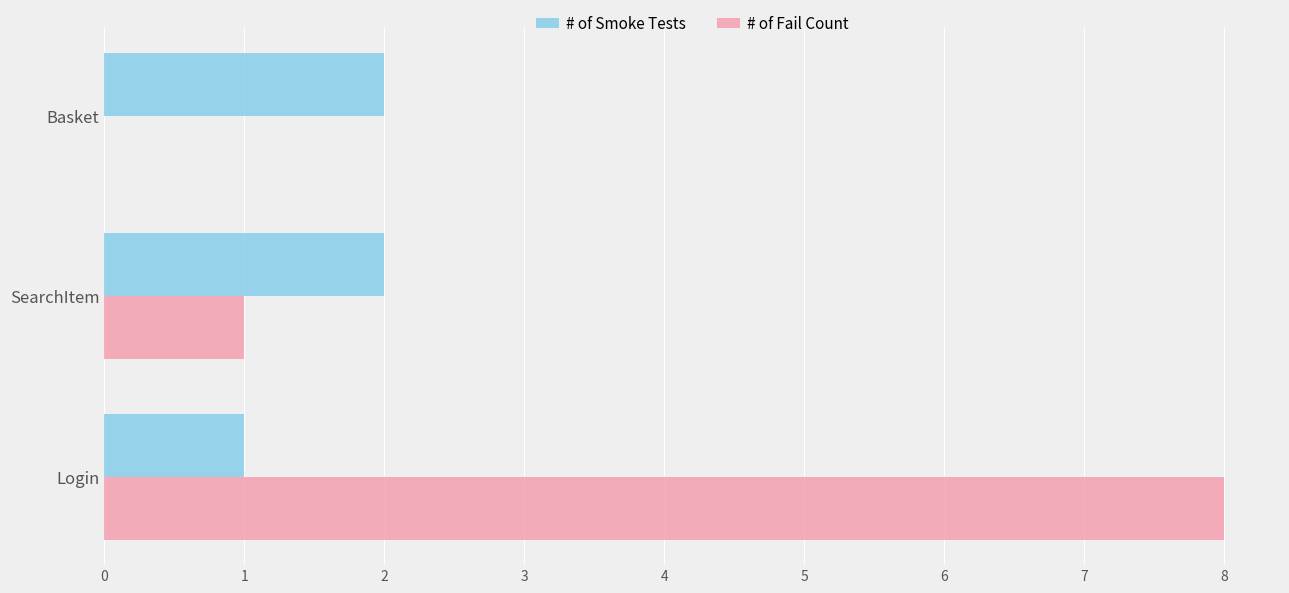

True or false: # of Smoke Tests has a value of 3 at Basket.

False